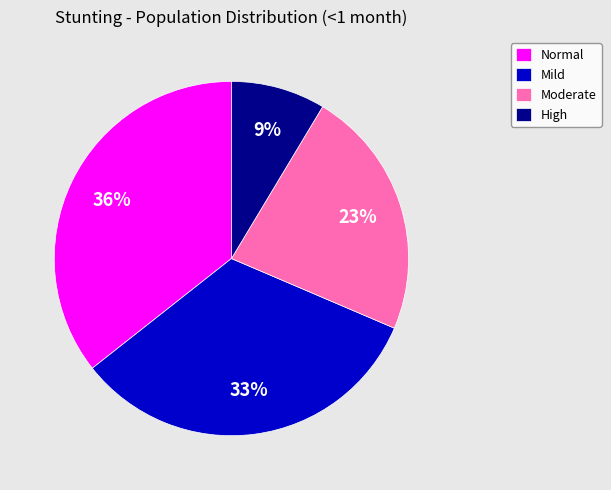

Rank the categories by value from highest to lowest.

Normal, Mild, Moderate, High